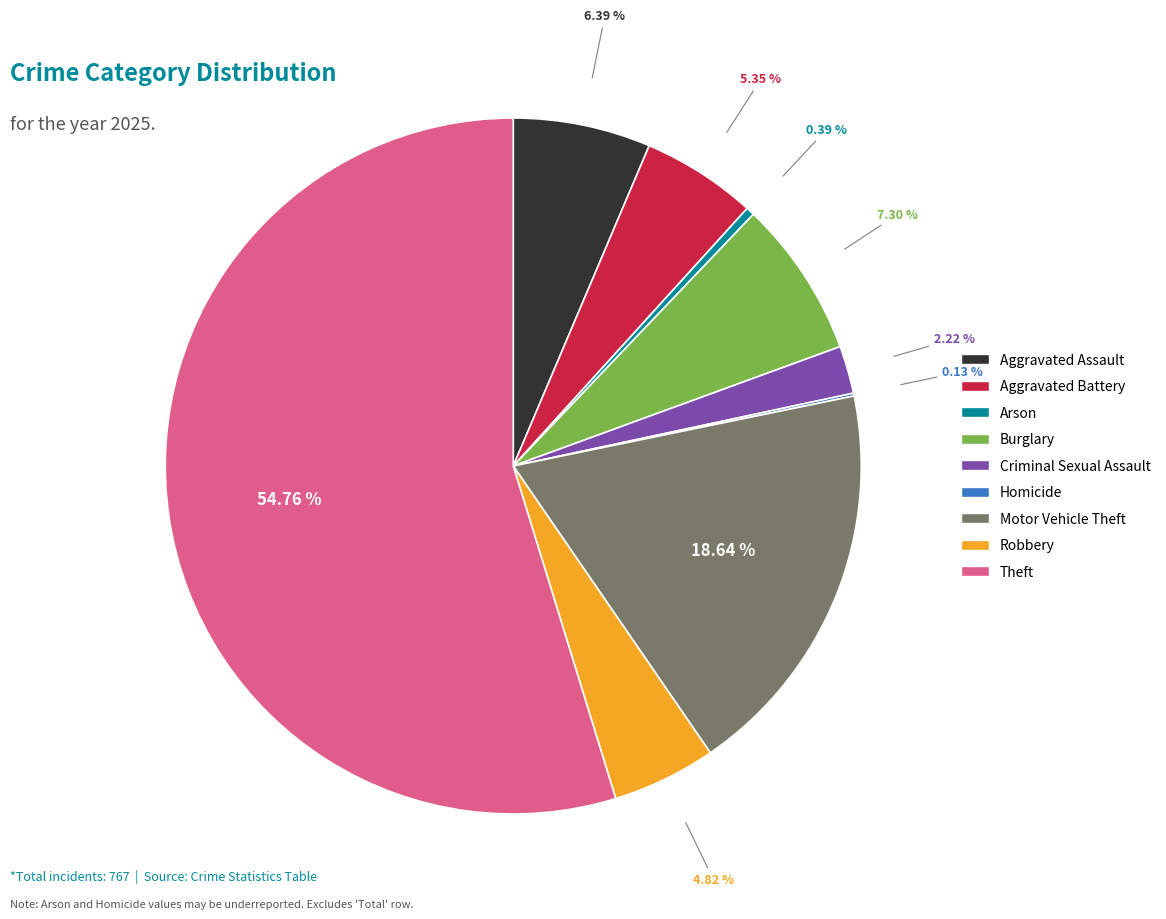

What is the largest slice in the pie chart?

Theft